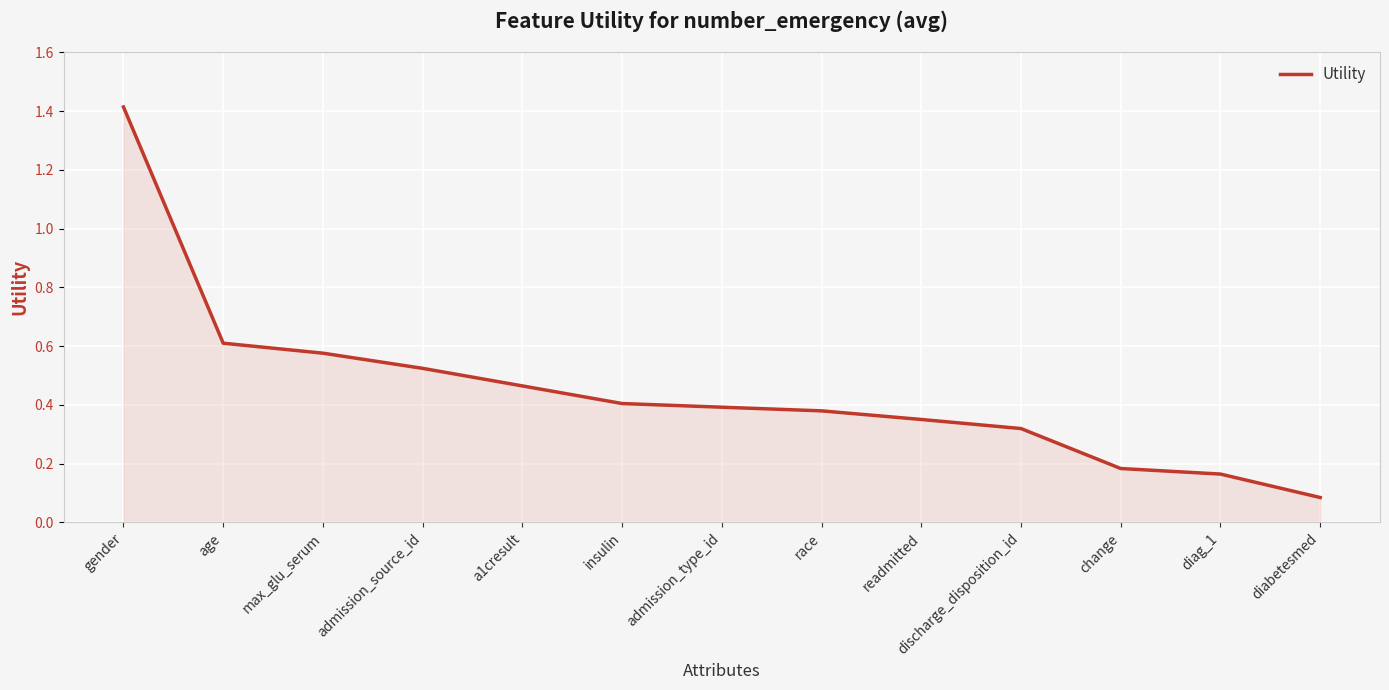

What is the difference between the maximum and minimum values?

1.3